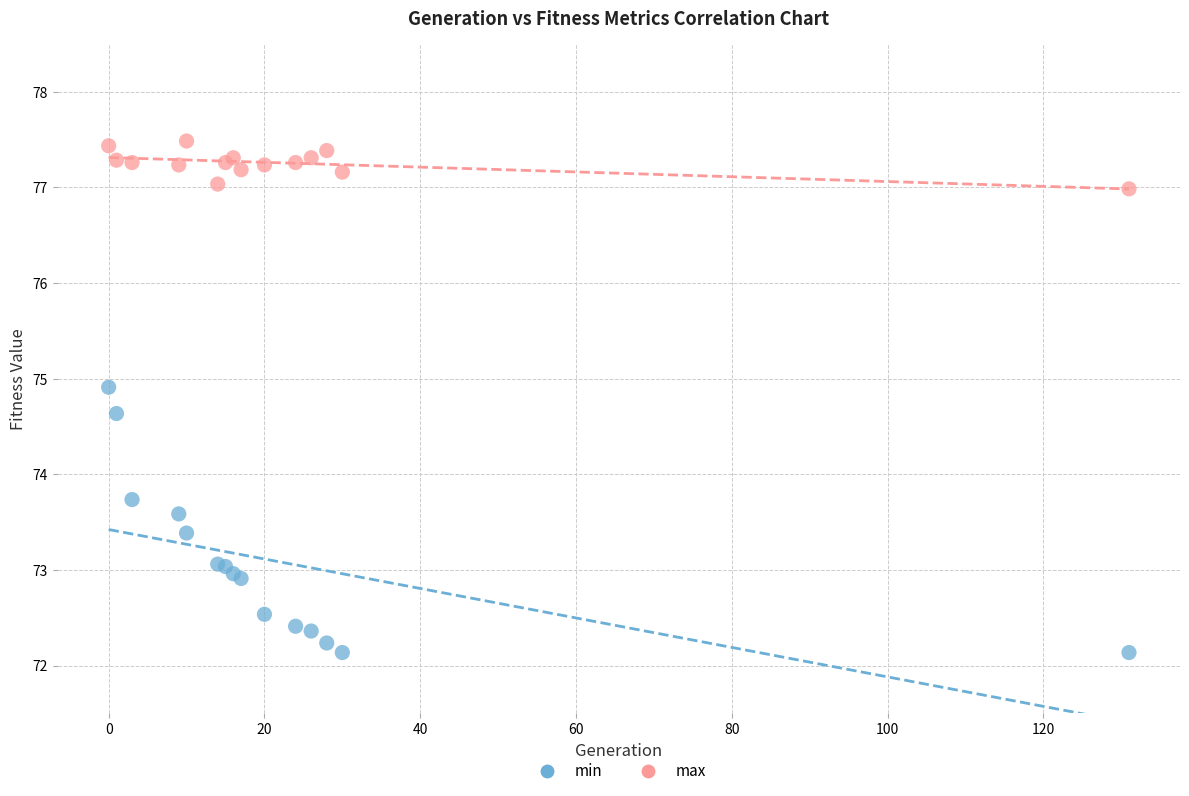

Which series has the largest Y range (max minus min)?

min